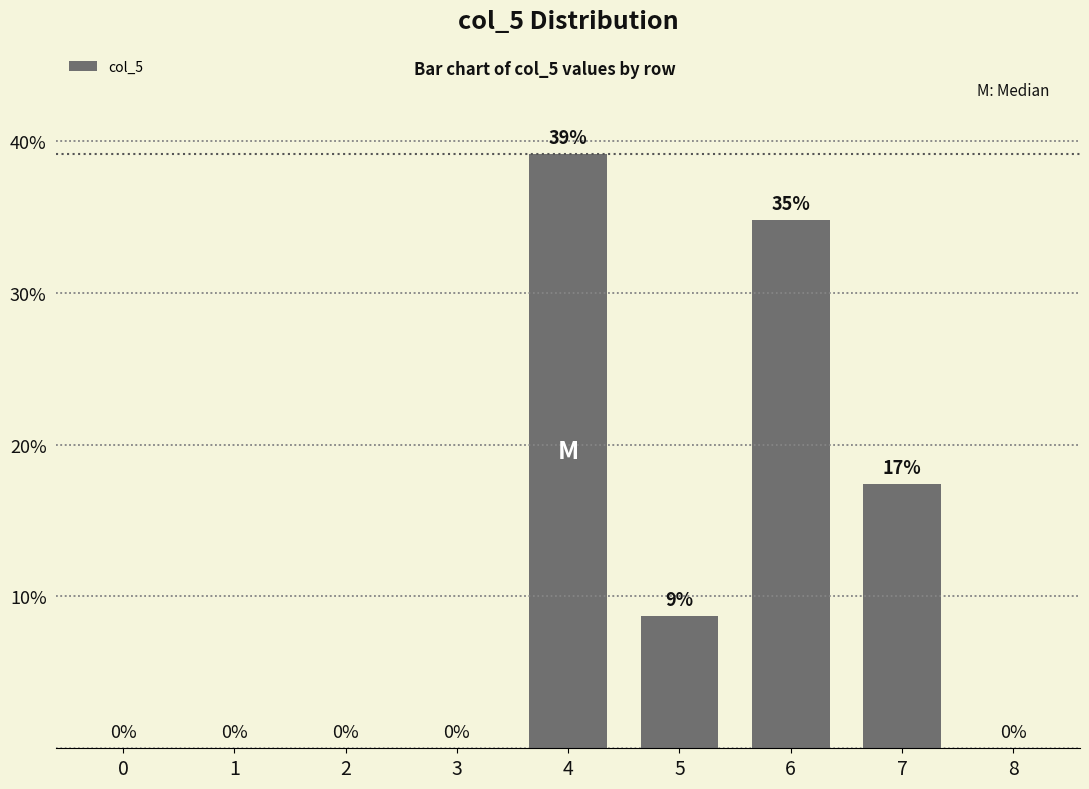

Are the bars horizontal?

No